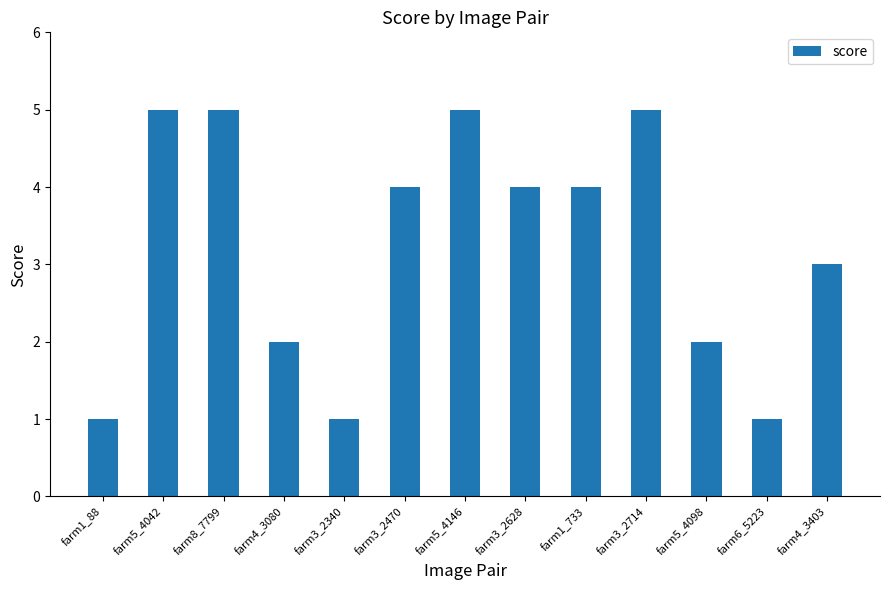

What is the sum of the values at farm1_88 and farm1_733?

5